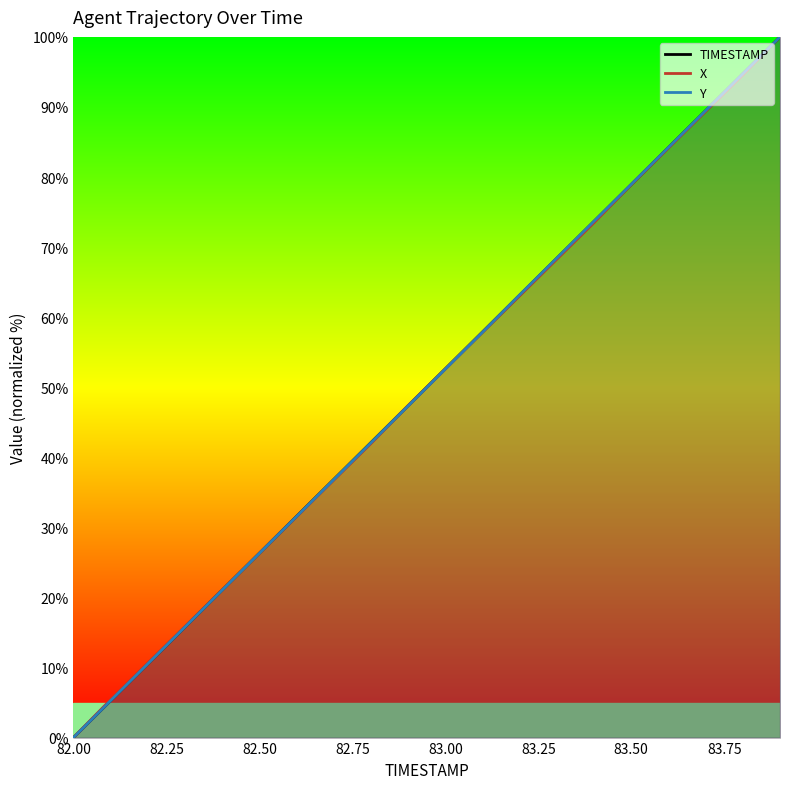

True or false: TIMESTAMP has a value of 0.0 at 82.00.

True